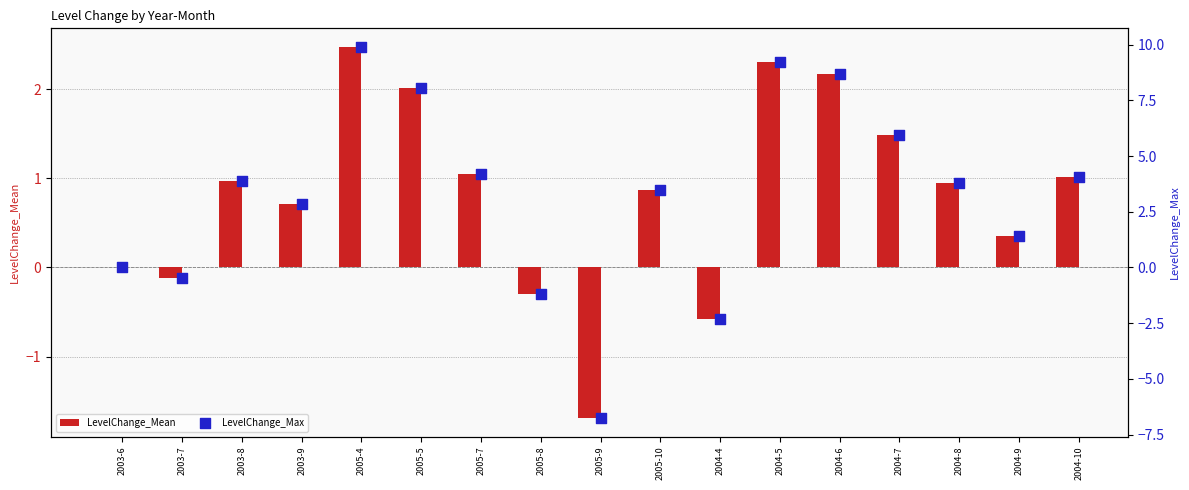

Which series contains the lowest Y value?

LevelChange_Max